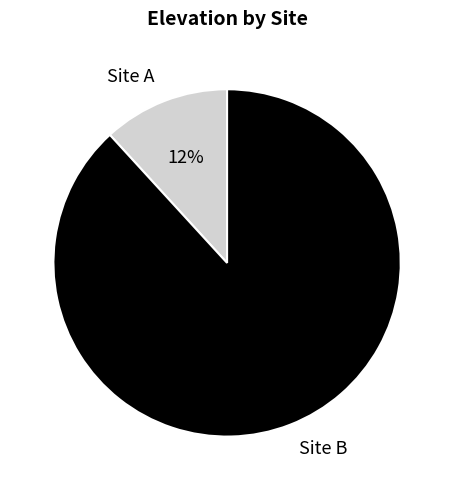

How many segments does this pie chart have?

2